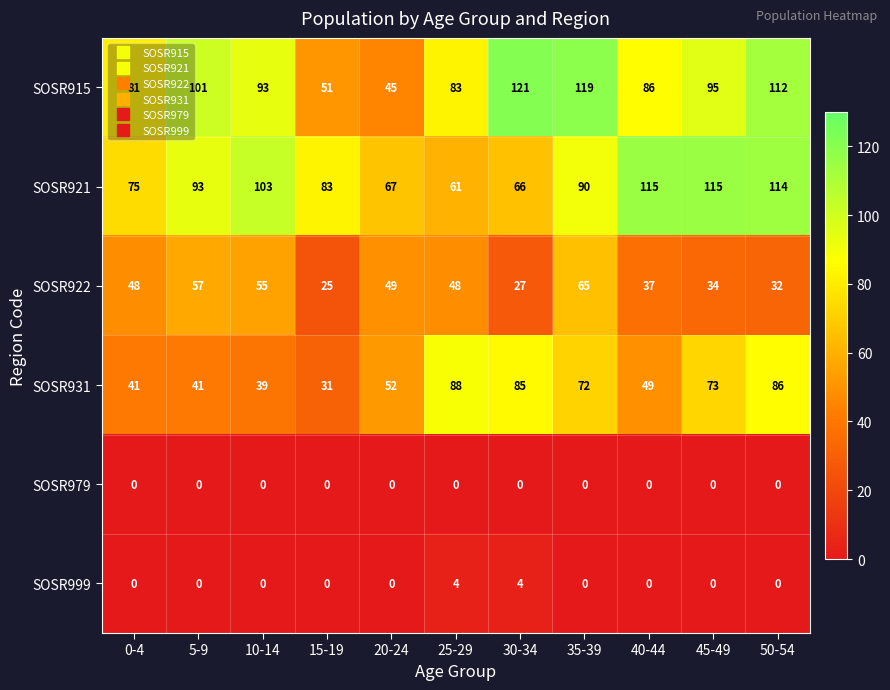

What is the maximum value shown in the chart?

121